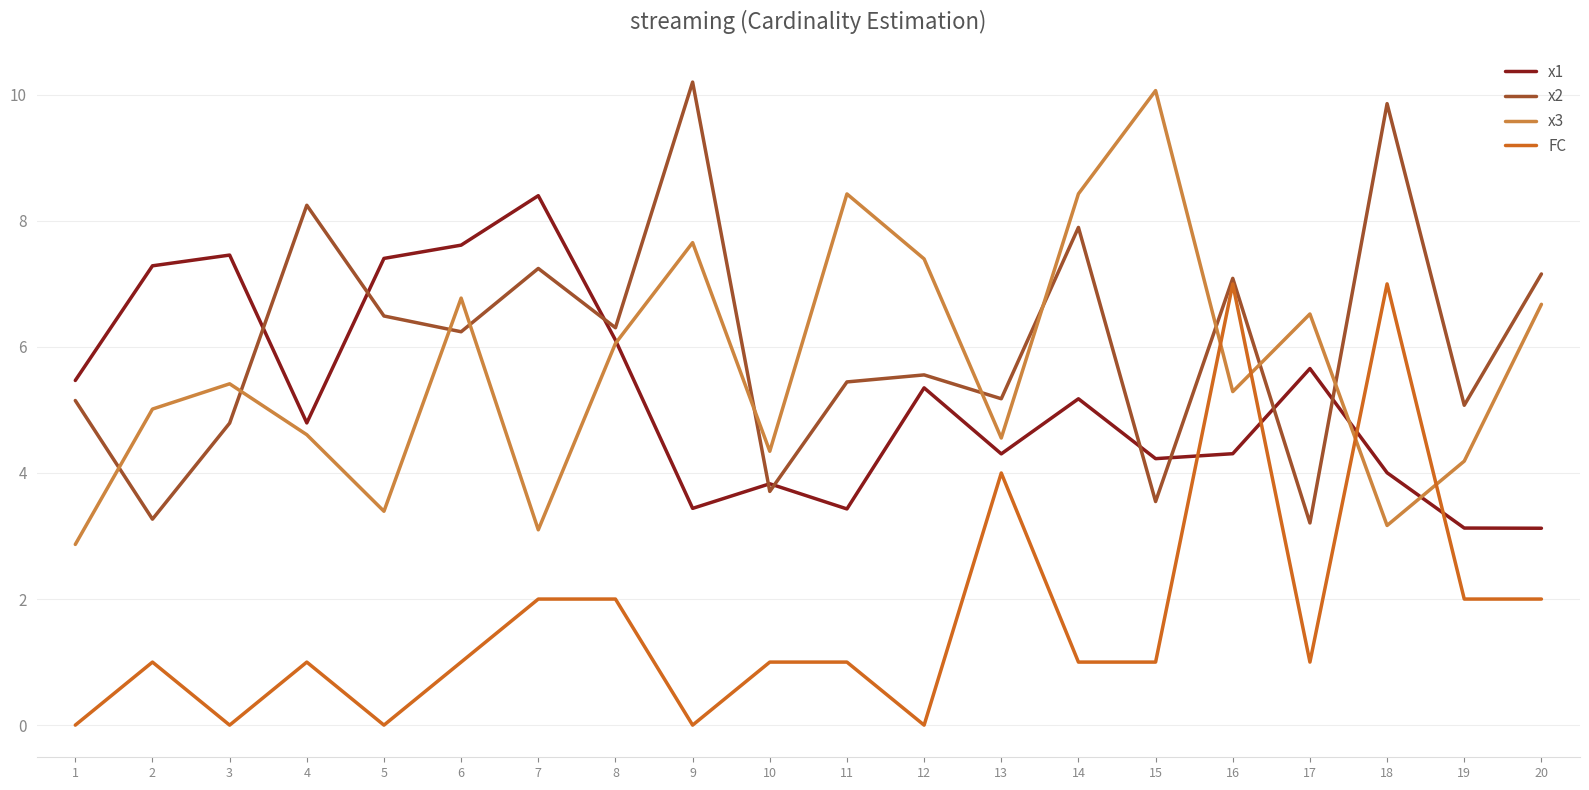

At which label does x2 first exceed 6?

4